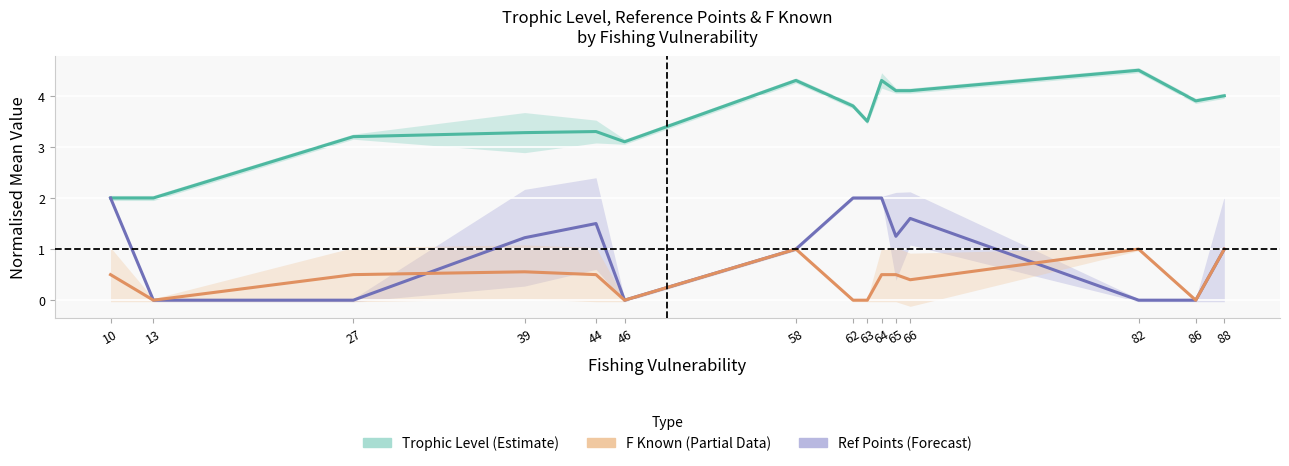

What is the approximate value of Trophic Level (Estimate) at 39?

3.3